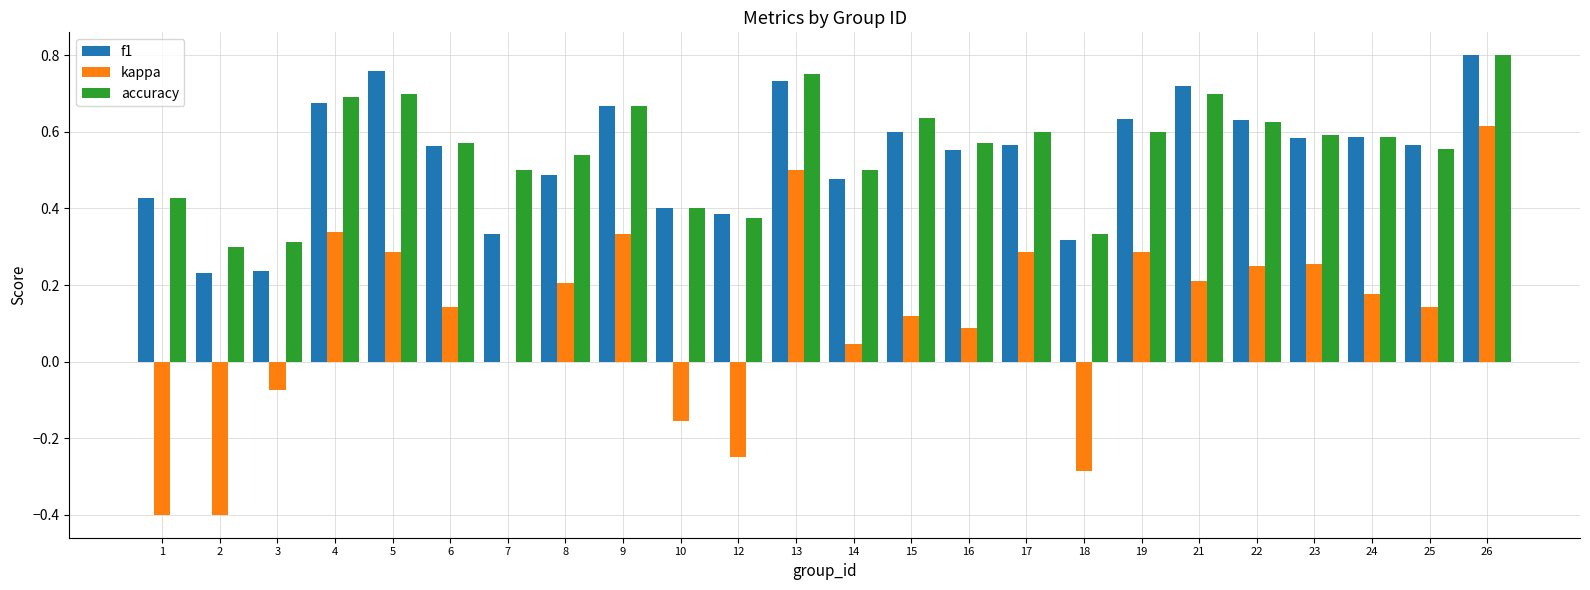

At which category is the sum across all series the highest?

26